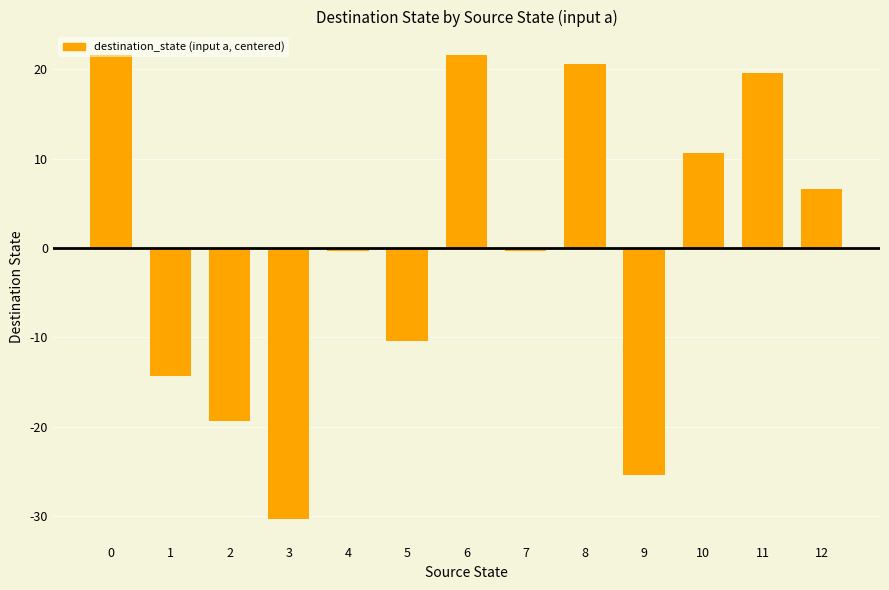

Reading left to right, what are all the values shown in this chart?

0=21.6	1=-14.4	2=-19.4	3=-30.4	4=-0.4	5=-10.4	6=21.6	7=-0.4	8=20.6	9=-25.4	10=10.6	11=19.6	12=6.6